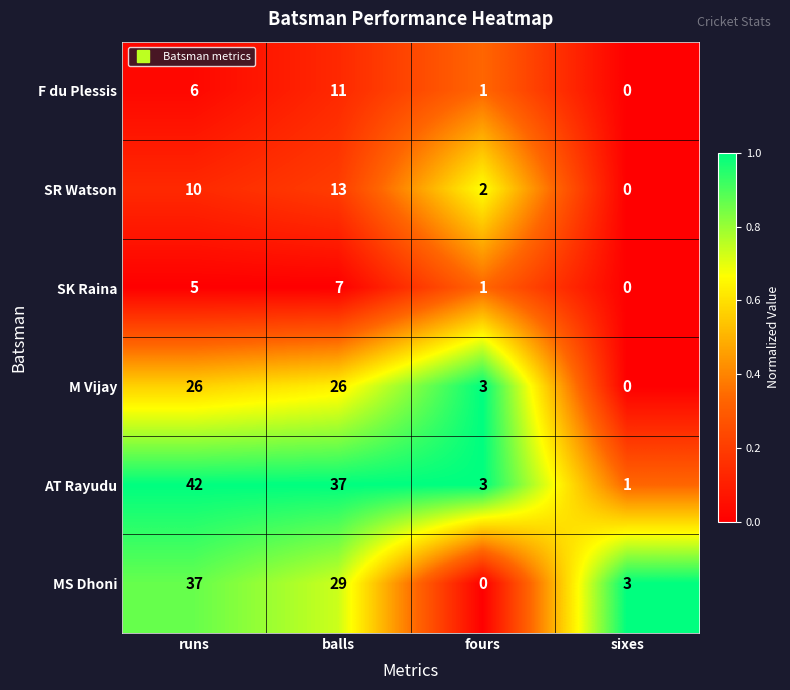

Which series has the largest total across all categories?

AT Rayudu